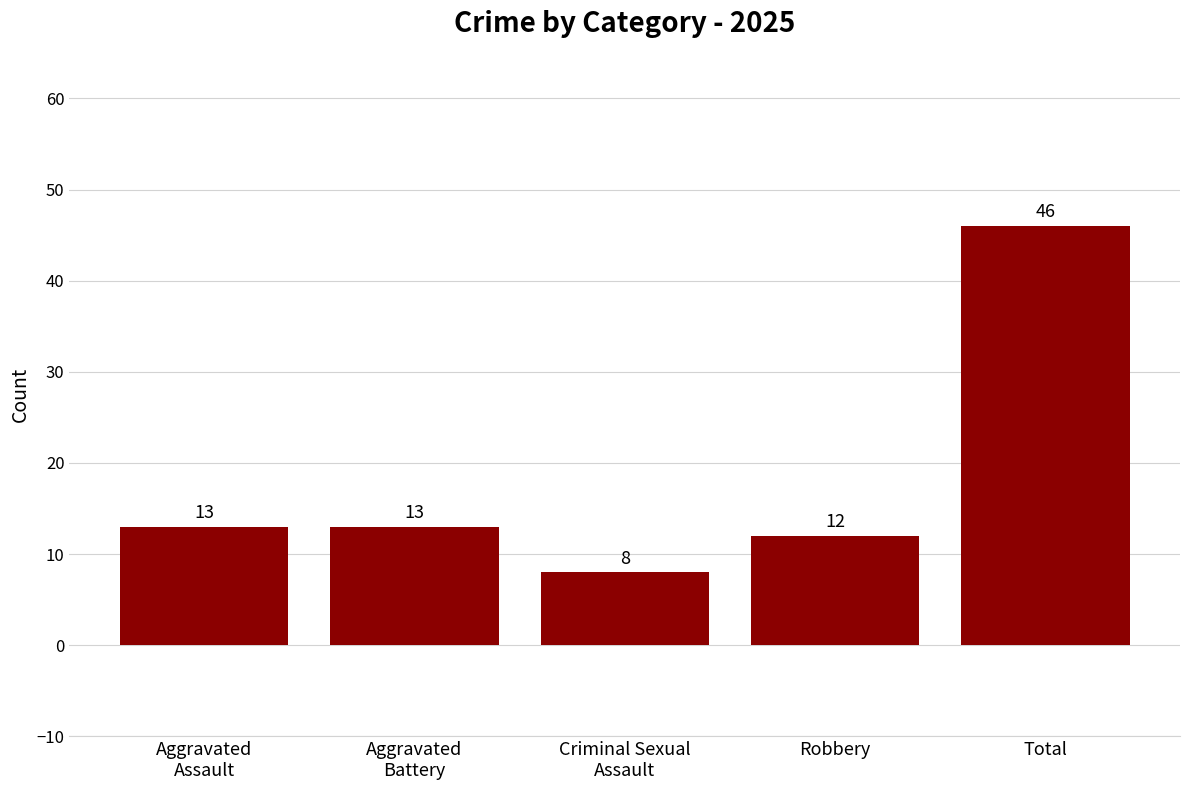

How many data points are less than 13?

2